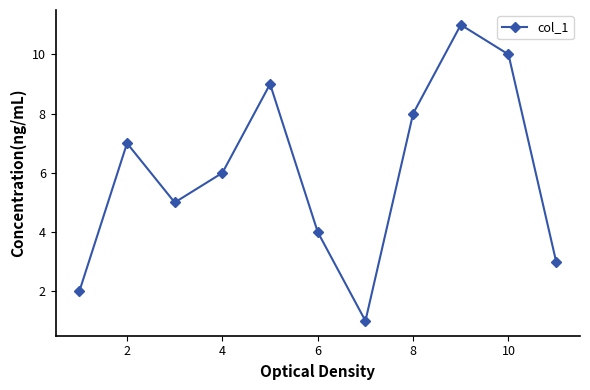

True or false: the data has more than 1 interior local peaks.

True